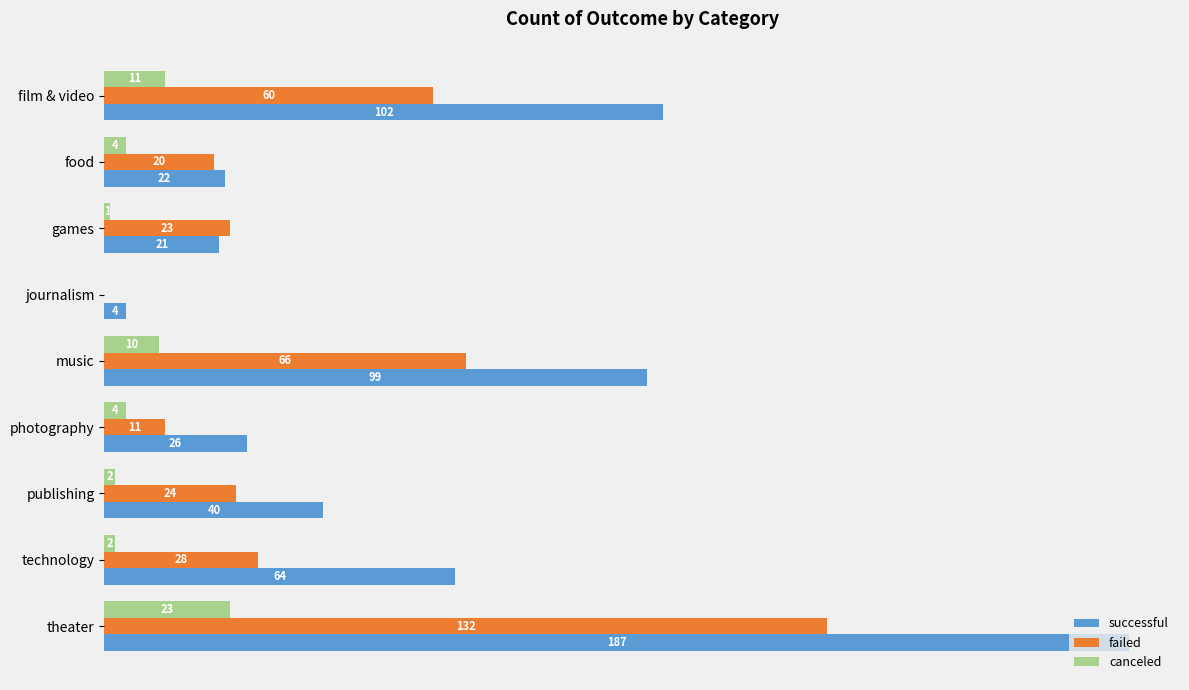

At which label is failed closest to 66?

music